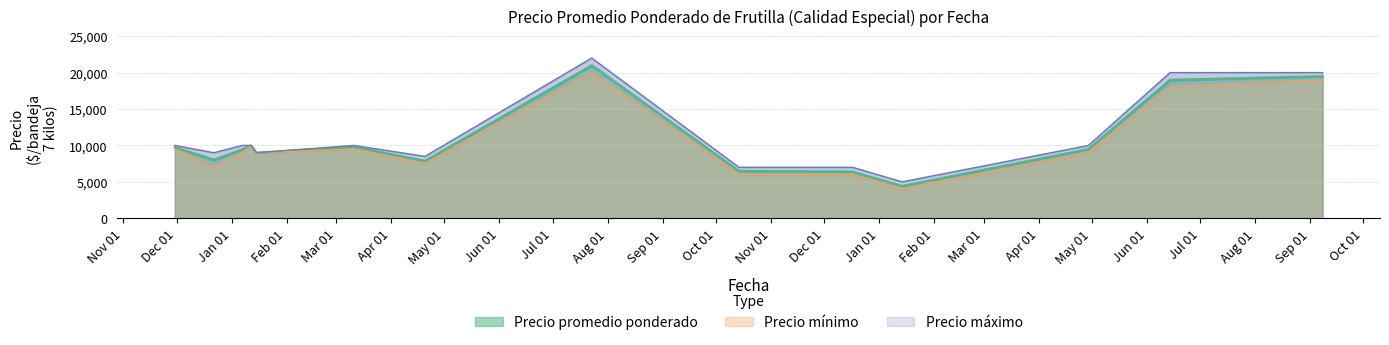

What position from the right is 2020-12-22?

13